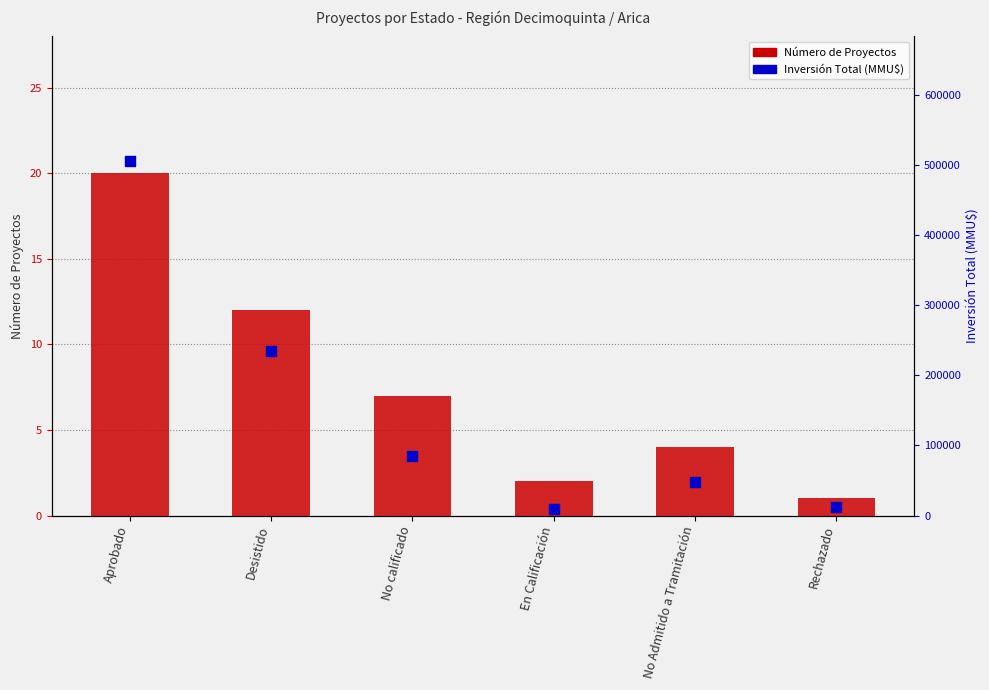

At how many categories does at least one series exceed 336890?

1